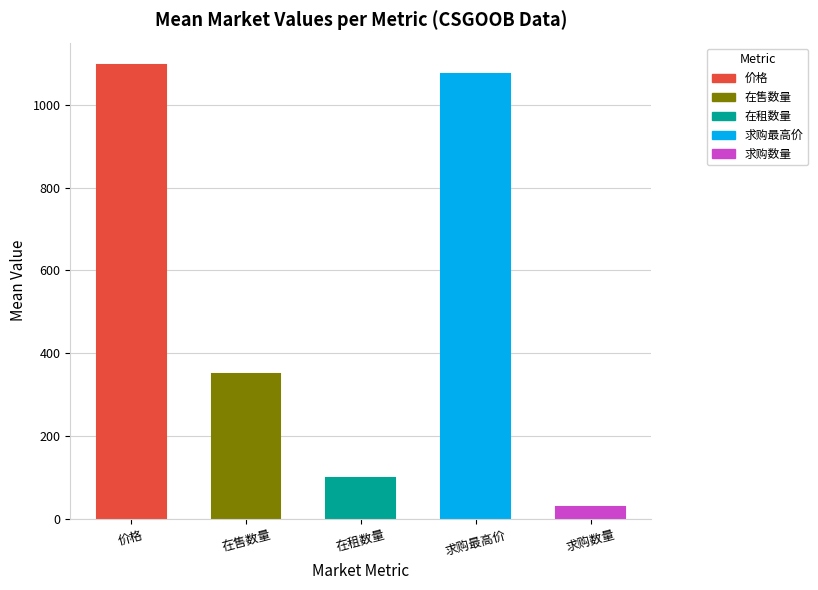

What value does the data have at 在售数量?

350.3